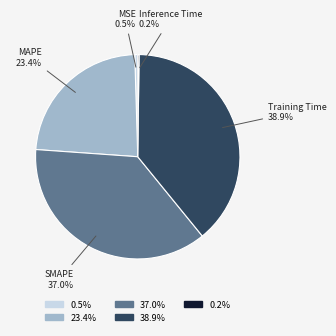

Is there any slice that represents more than half of the pie?

No